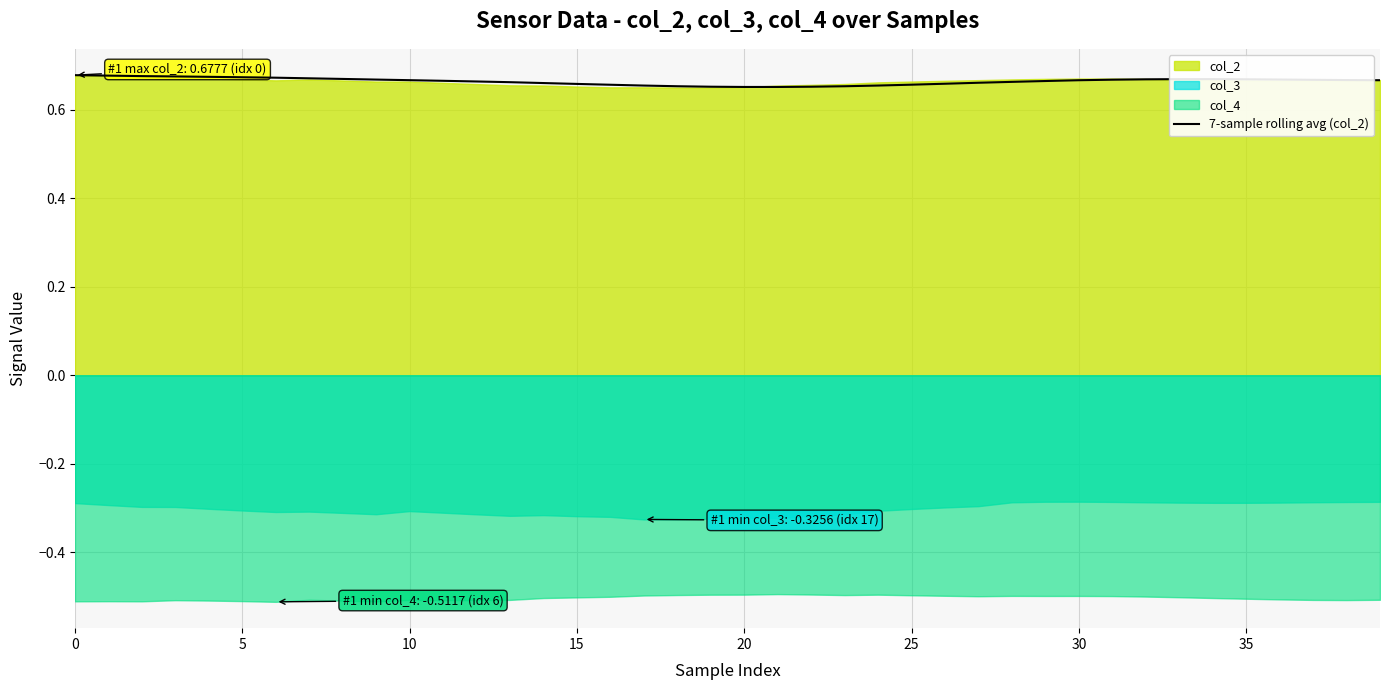

What is the sum of all values?

26.6